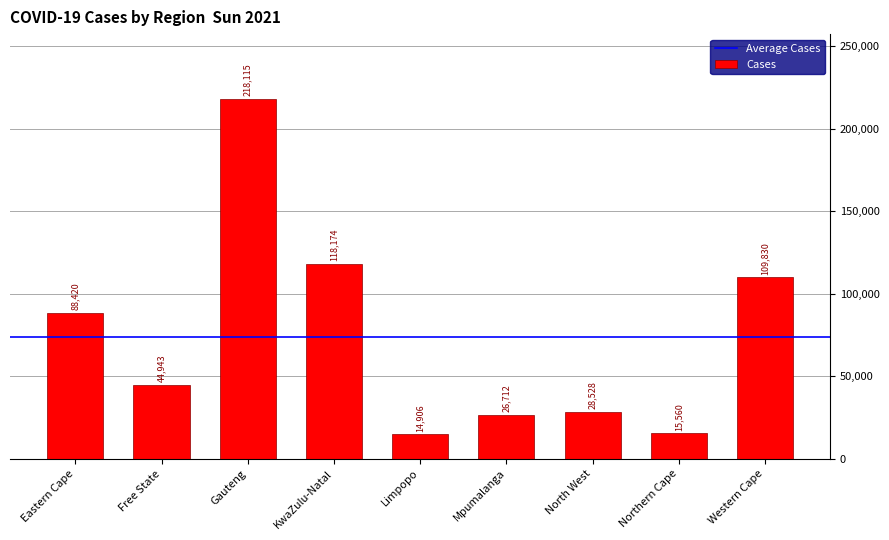

Rank the categories by value from lowest to highest.

Limpopo, Northern Cape, Mpumalanga, North West, Free State, Eastern Cape, Western Cape, KwaZulu-Natal, Gauteng